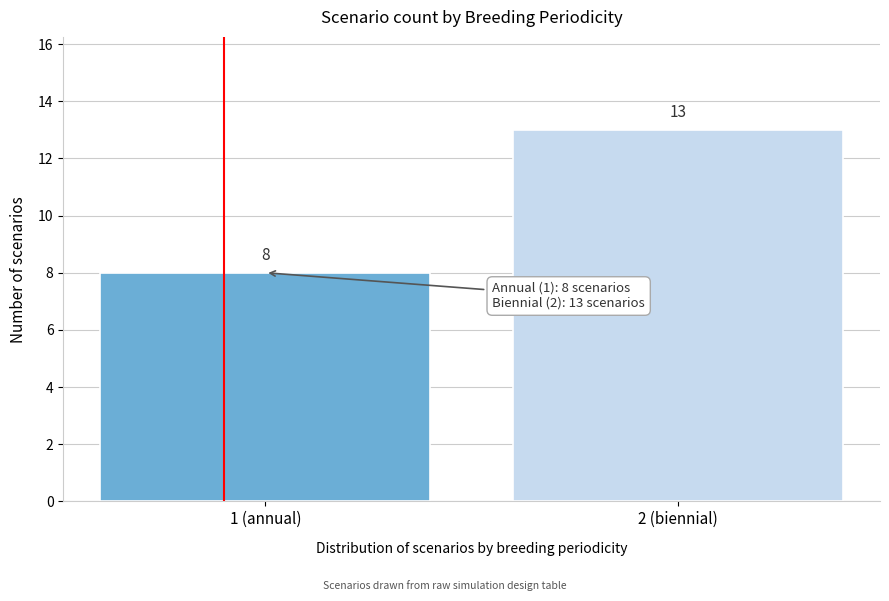

Reading right to left, extract all data points from this chart.

2 (biennial)=13	1 (annual)=8